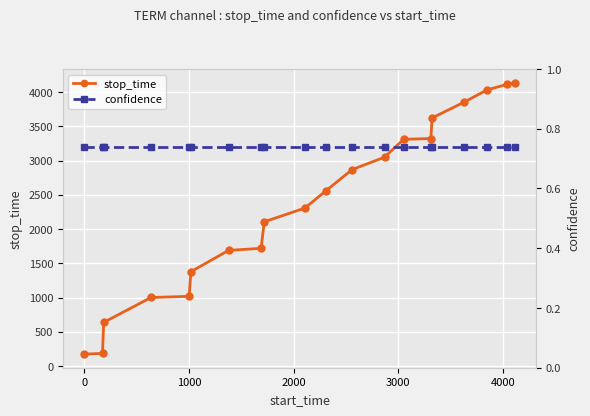

What is the lowest value of the stop_time series?

173